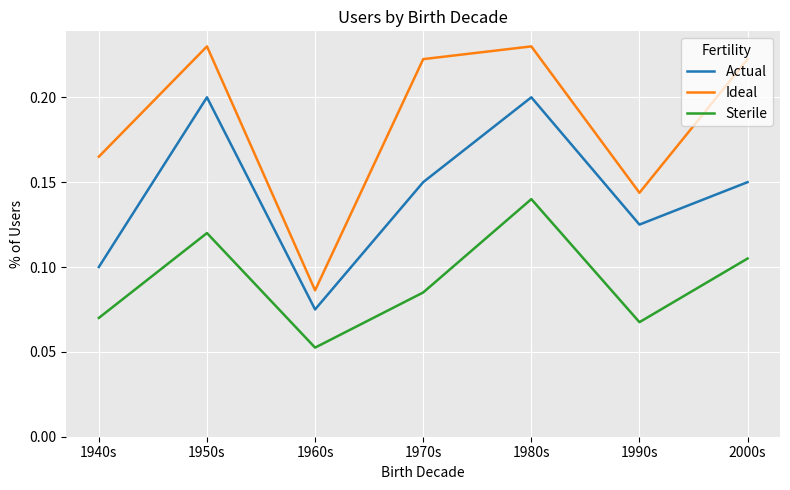

In Ideal, how many points are lower than both neighbors (excluding endpoints)?

2